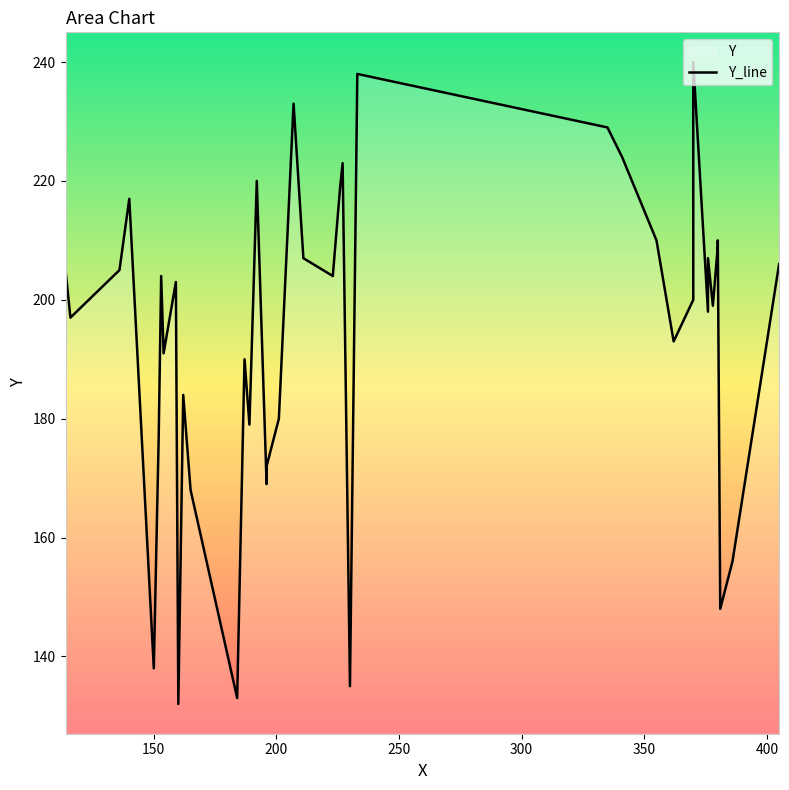

How many points are higher than both their immediate neighbors (excluding endpoints)?

12